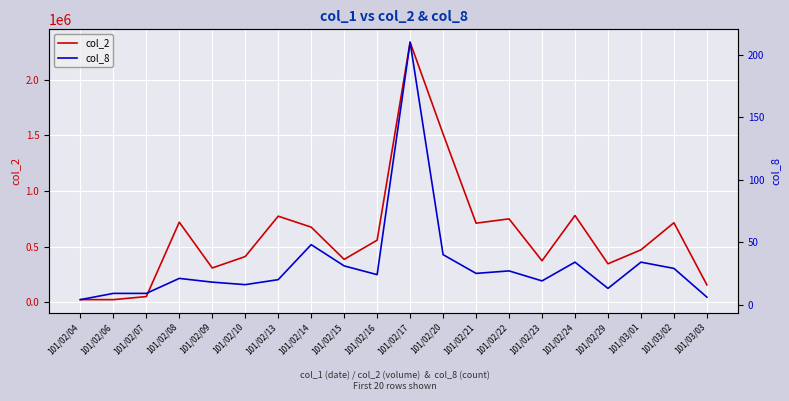

At which category does col_2 reach its first local peak?

101/02/08